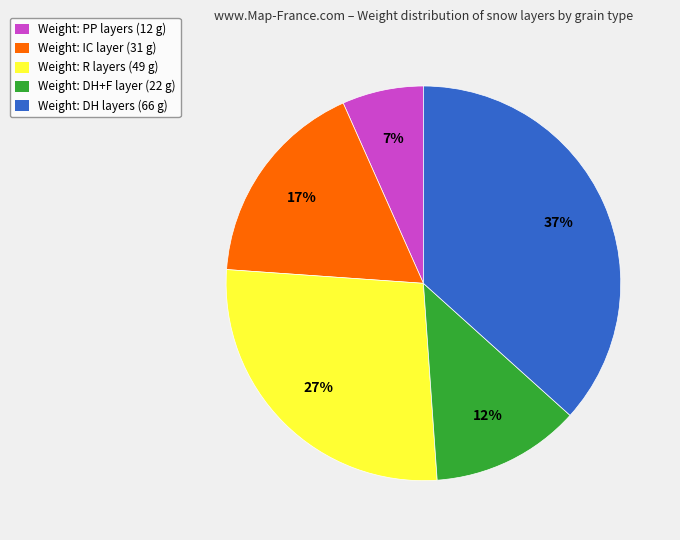

Do Weight: DH+F layer (22 g) and Weight: PP layers (12 g) together represent more than half of the pie?

No